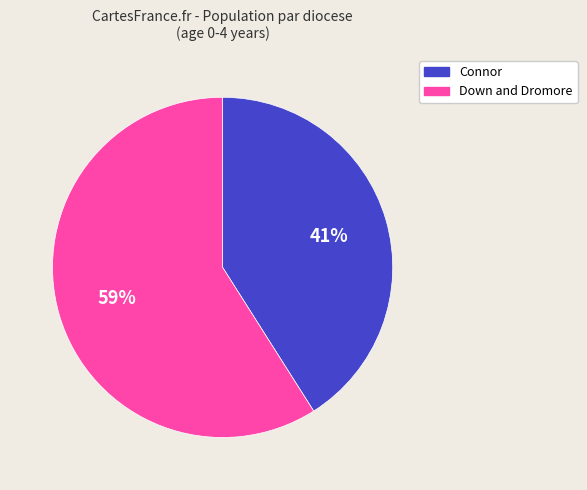

Count the number of slices in the pie.

2